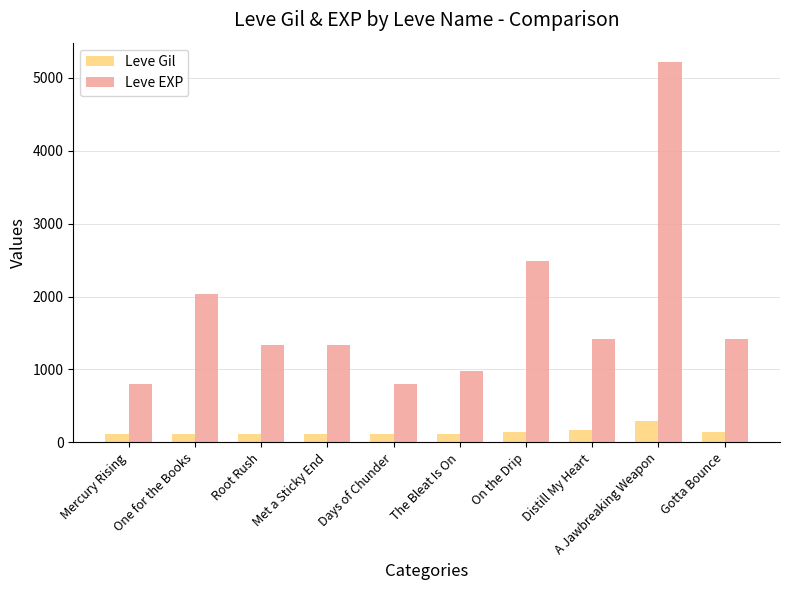

What is the maximum value shown in the chart?

5220